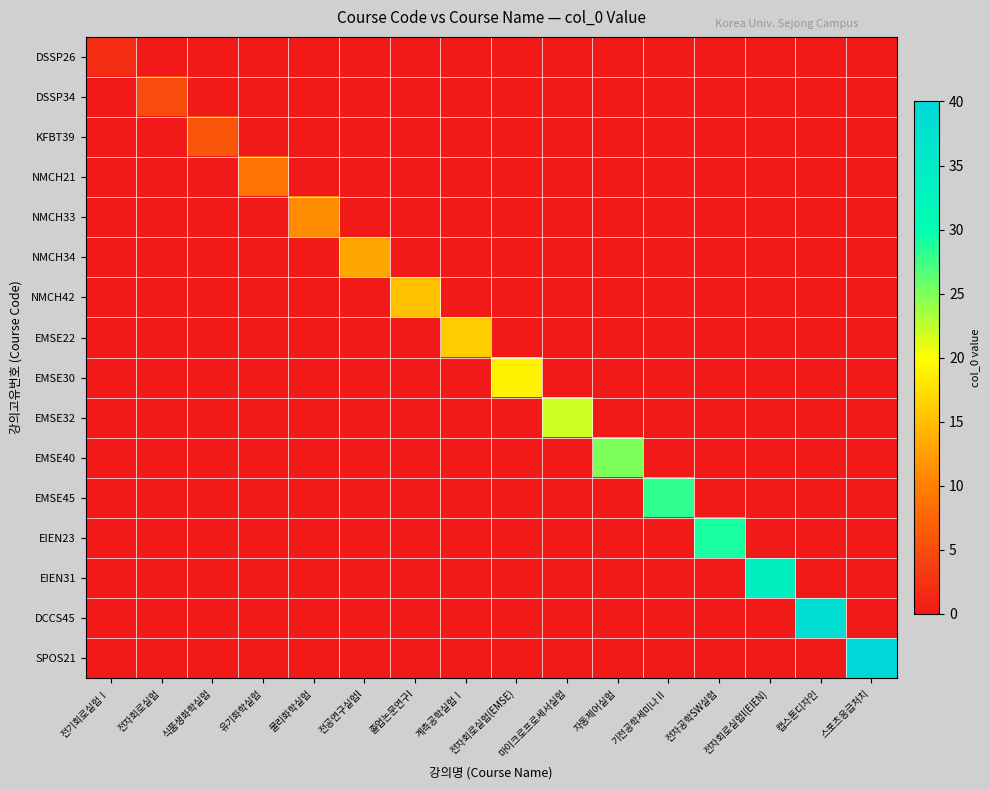

Rank the series at 마이크로프로세서실험 from lowest to highest value.

DSSP26, DSSP34, KFBT39, NMCH21, NMCH33, NMCH34, NMCH42, EMSE22, EMSE30, EMSE40, EMSE45, EIEN23, EIEN31, DCCS45, SPOS21, EMSE32